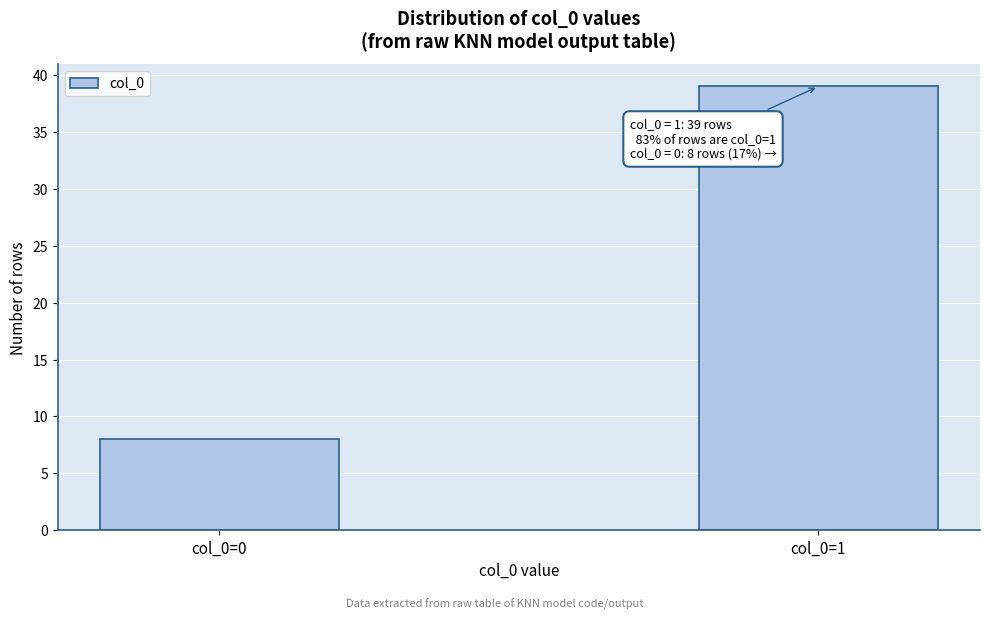

Reading right to left, list all the values displayed in this chart.

39	8